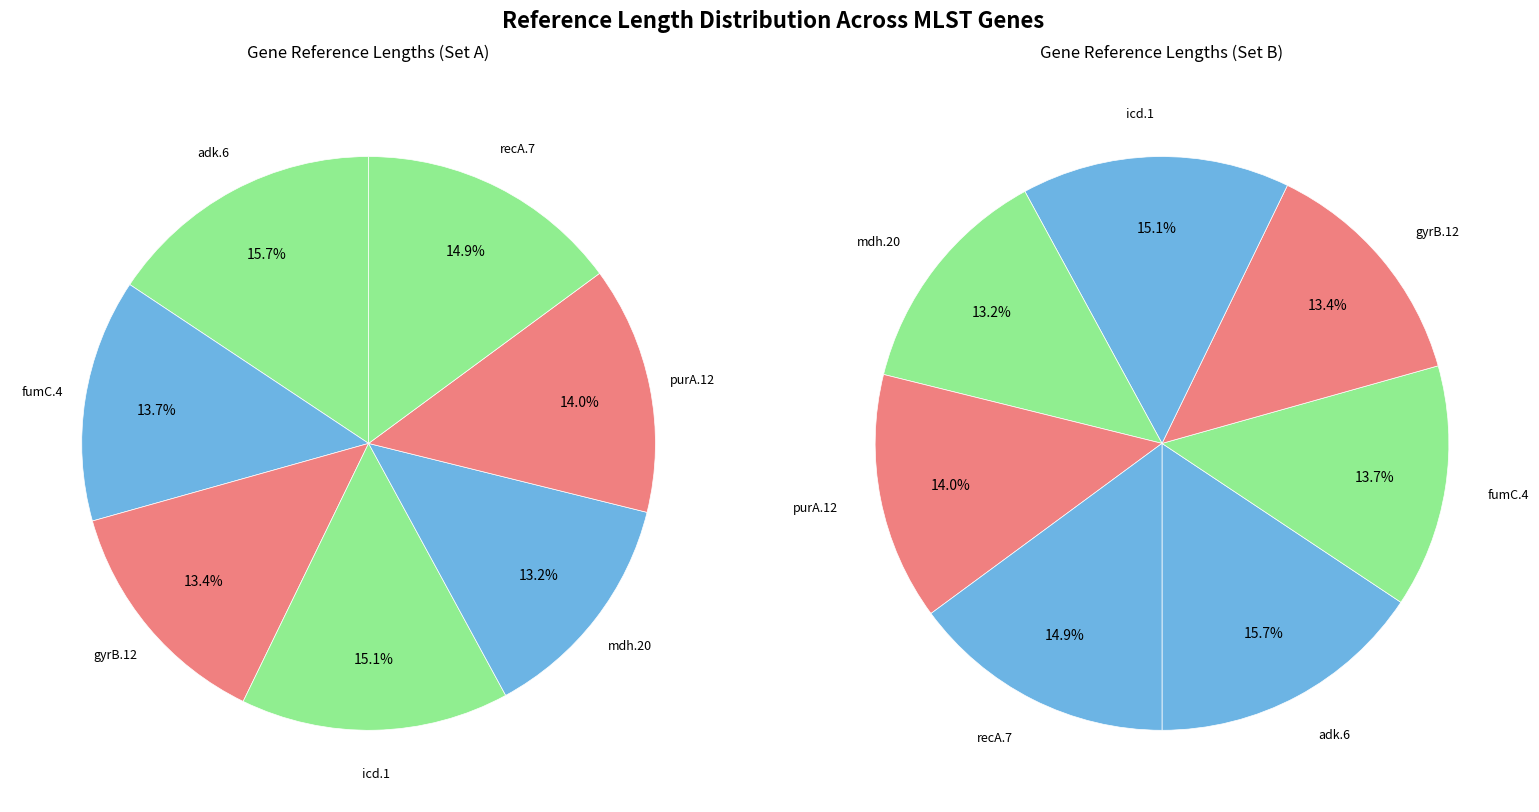

To the nearest percent, what is the difference between the largest and smallest slice percentages?

2%